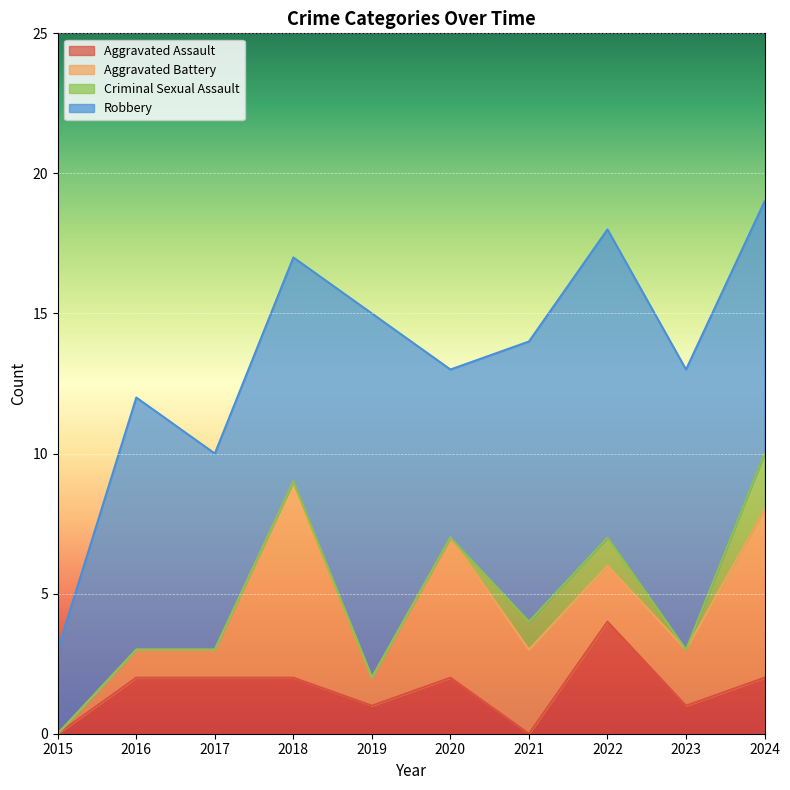

The Aggravated Battery series shows 5 at 2020. True or false?

True